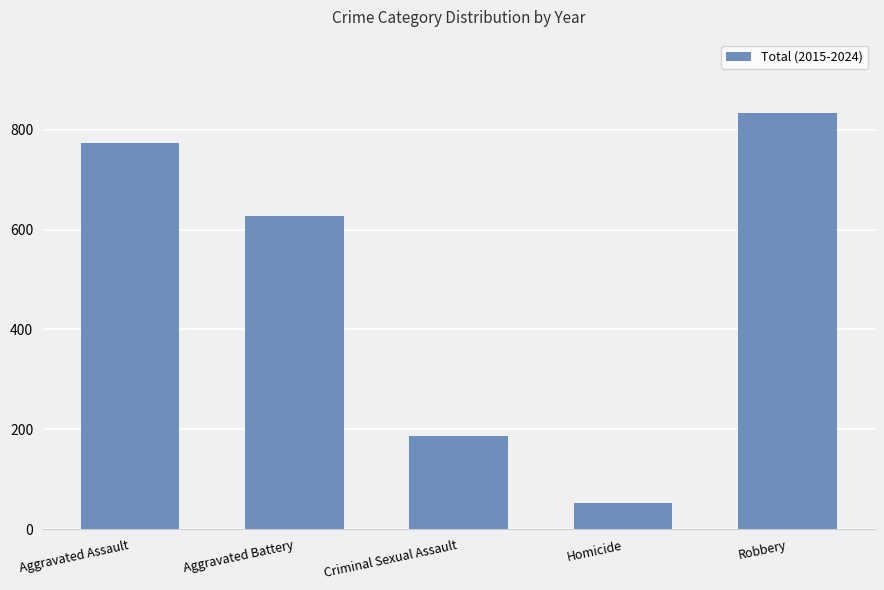

True or false: the data shows 1049 at Aggravated Battery.

False